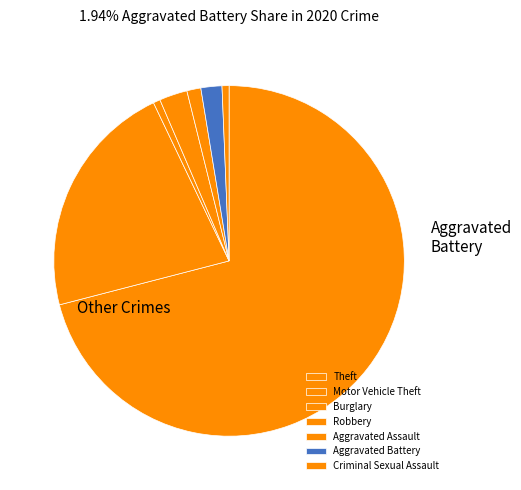

What is the total percentage of Burglary and Criminal Sexual Assault?

1.3%